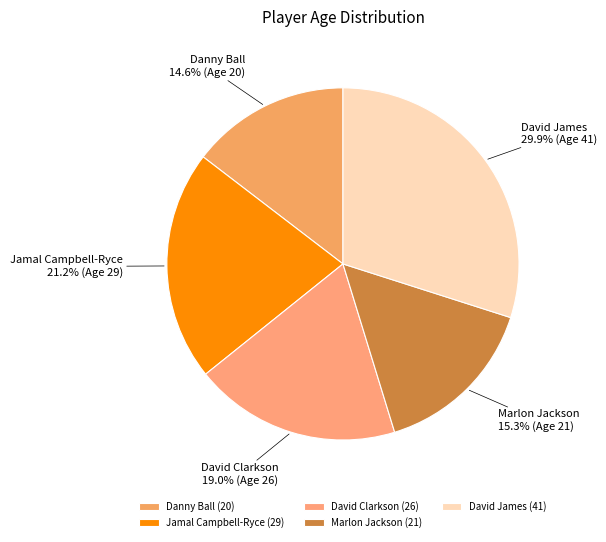

Approximately how many times larger is the value at David Clarkson compared to Jamal Campbell-Ryce?

0.9